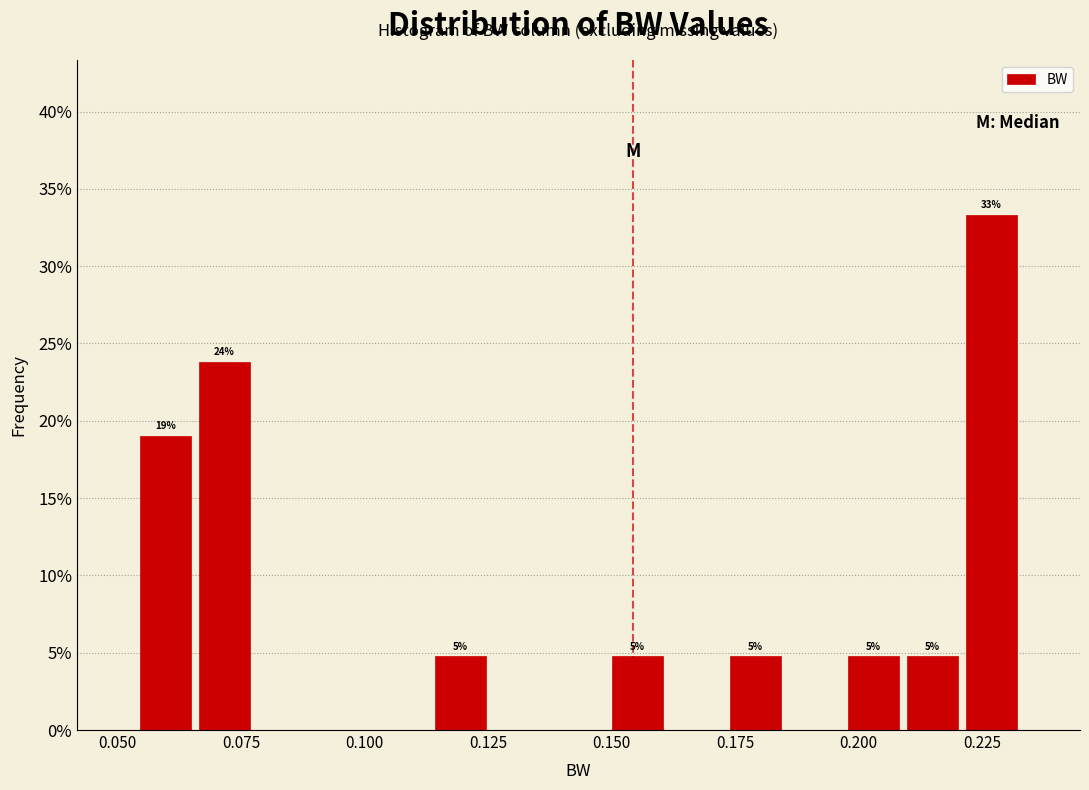

Read against the x-axis, roughly where is the centre of the tallest bar?

0.225